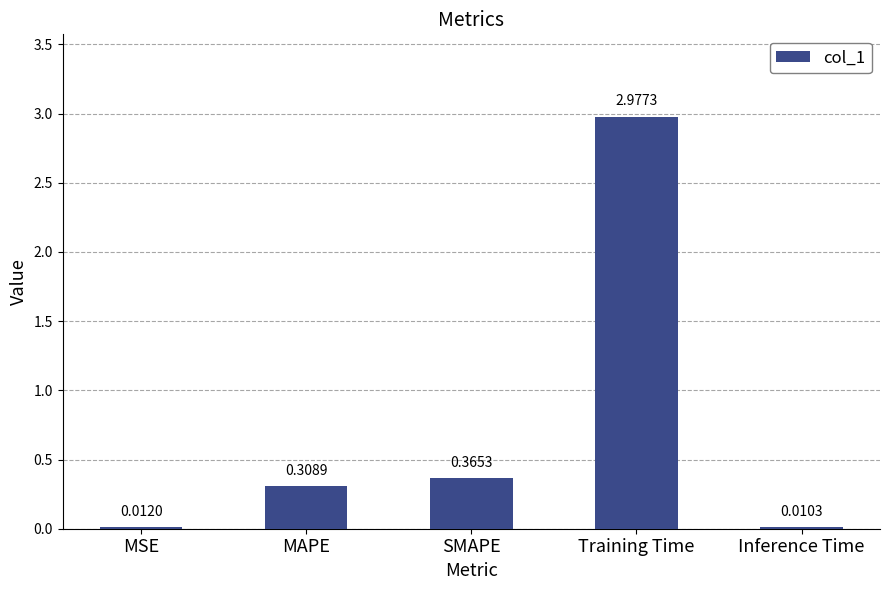

Which label corresponds to the largest value in the chart?

Training Time